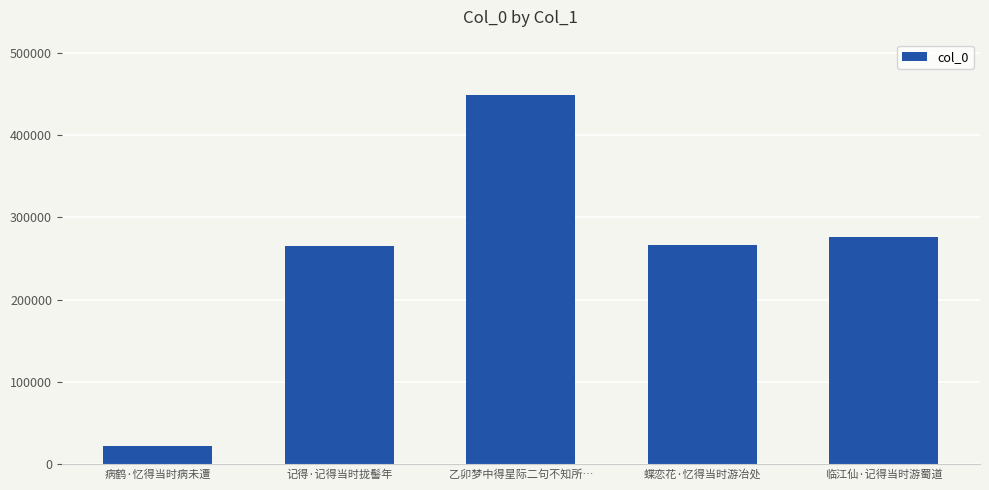

At which category does the chart reach its minimum across all series?

病鹤·忆得当时病未遭